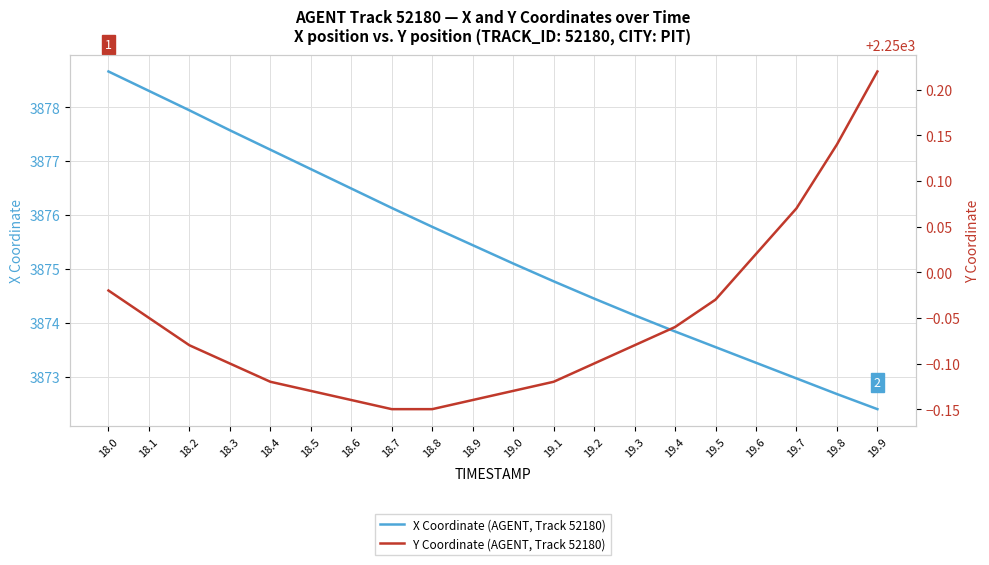

Between 19.8 and 18.0, which is larger?

18.0